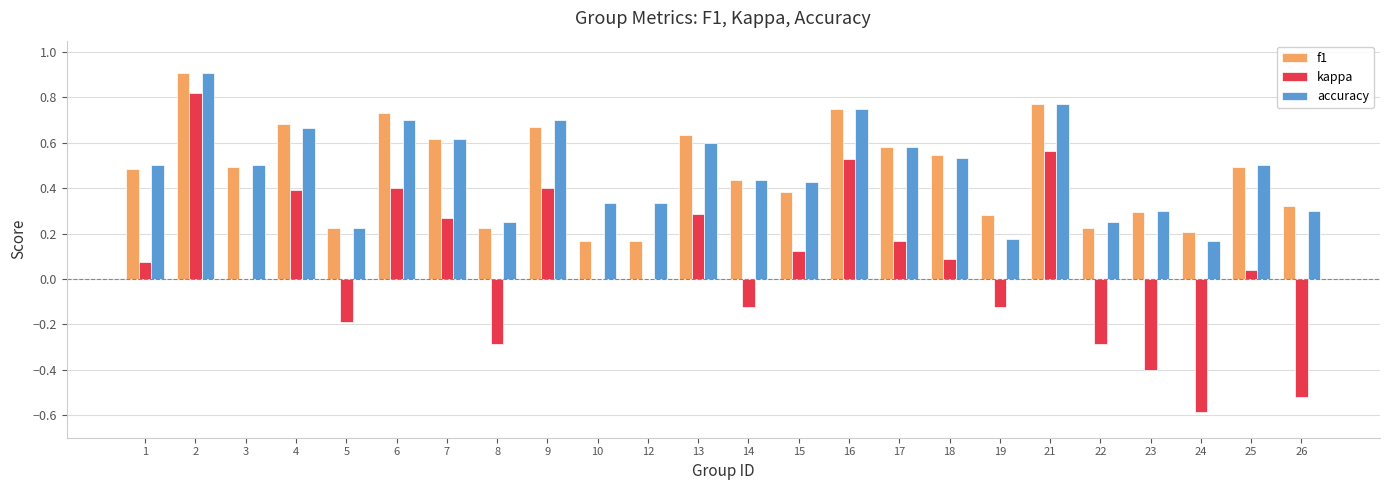

What is the sum of all f1 values?

11.3